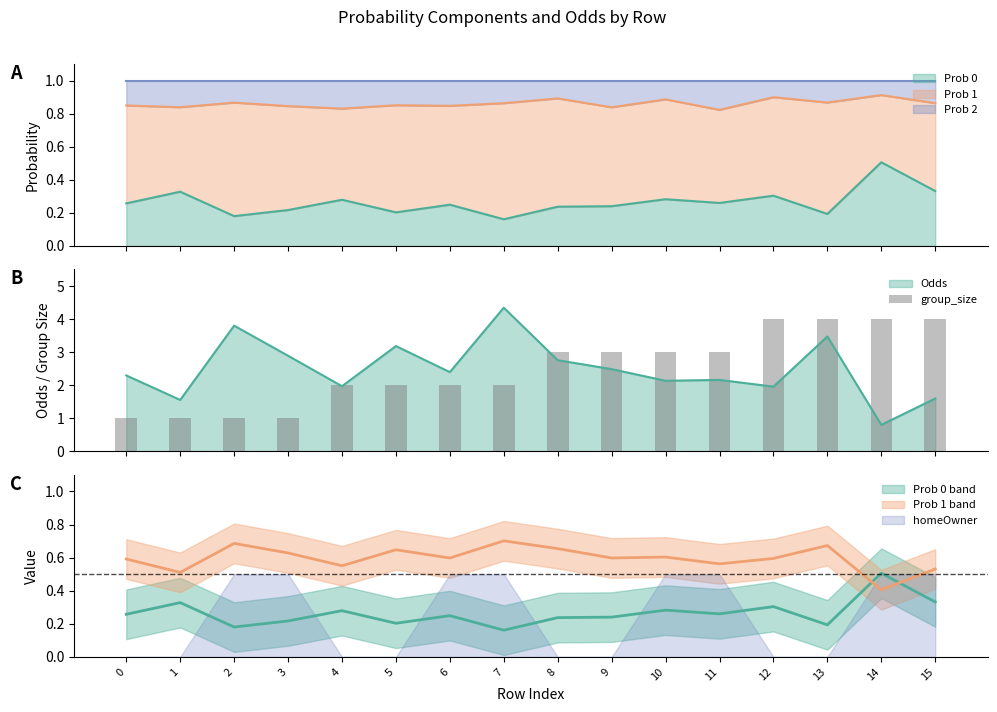

Where does the data first go above 3?

12